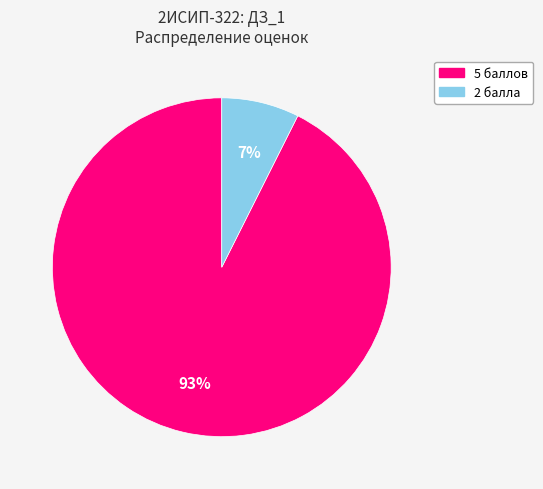

True or false: 5 баллов accounts for 93% of the total.

True